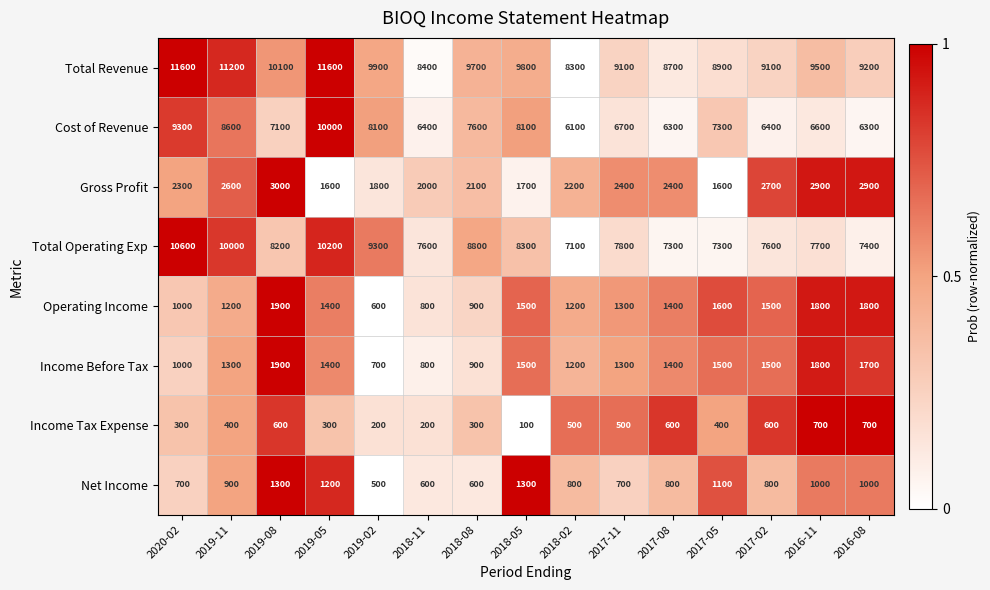

Between 2018-02 and 2017-08, which series saw the biggest shift?

Total Revenue